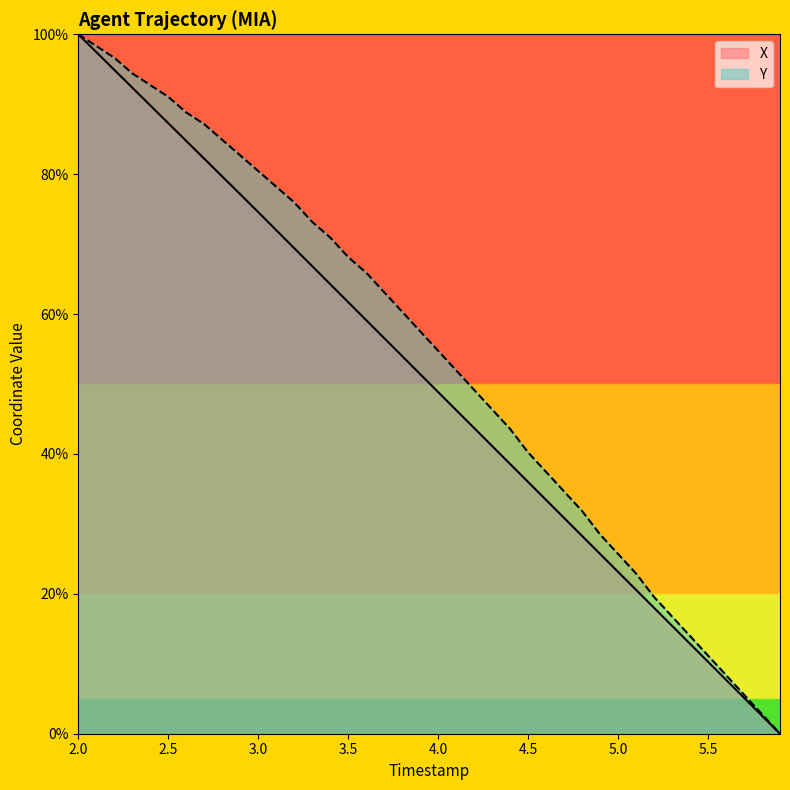

Reading right to left, list all the values displayed in this chart.

X: 0.0	2.6	5.1	7.7	10.3	12.9	15.4	18.0	20.6	23.1	25.7	28.3	30.9	33.4	36.0	38.6	41.1	43.7	46.3	48.8	51.4	54.0	56.6	59.1	61.7	64.3	66.9	69.4	72.0	74.6	77.1	79.7	82.2	84.8	87.3	89.8	92.4	94.9	97.5	100.0
Y: 0.0	2.8	5.6	8.4	11.2	14.0	16.8	19.6	22.9	25.7	28.5	31.8	34.6	37.4	40.2	43.6	46.4	49.2	52.0	54.7	57.5	60.3	63.1	65.9	68.2	70.9	73.2	76.0	78.2	80.4	82.7	84.9	87.2	88.8	91.1	92.7	94.4	96.6	98.3	100.0